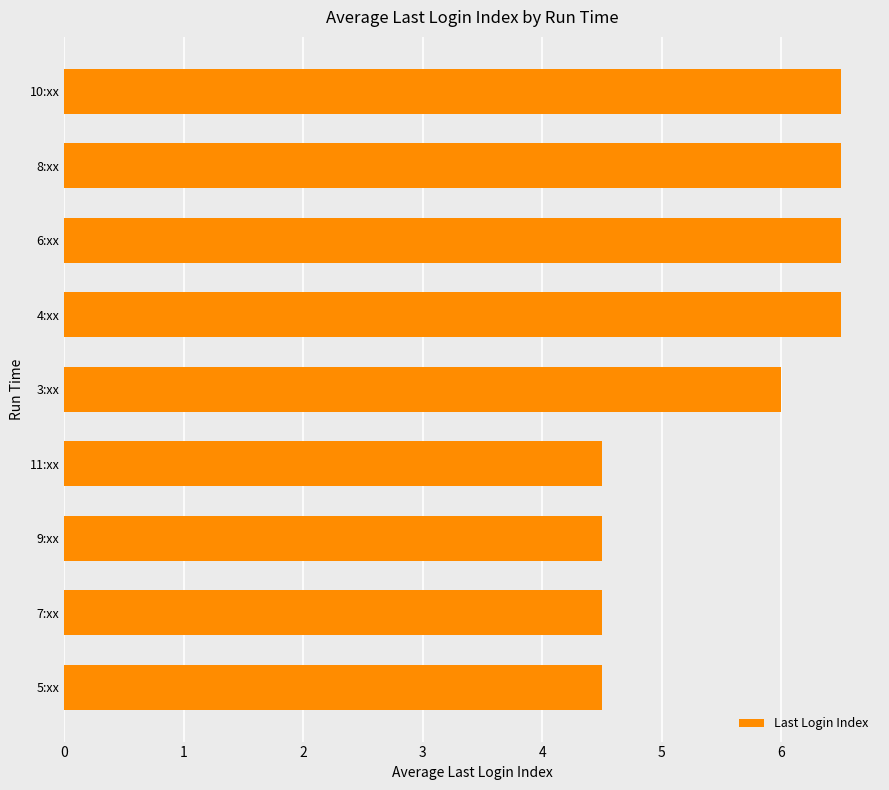

The value at 5:xx is 2.9. True or false?

False